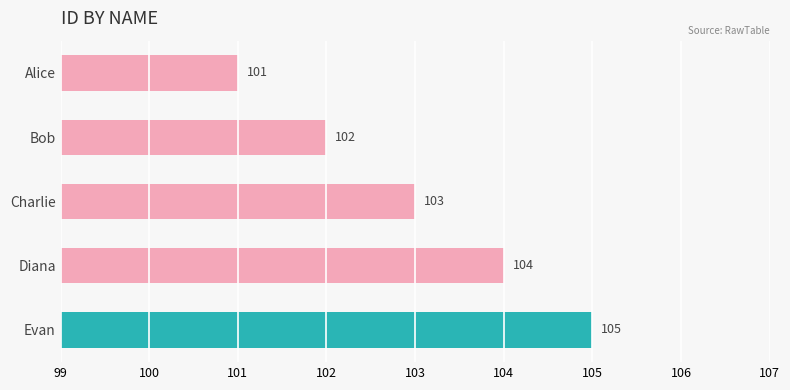

Approximately how many times larger is the value at Bob compared to Evan?

1.0